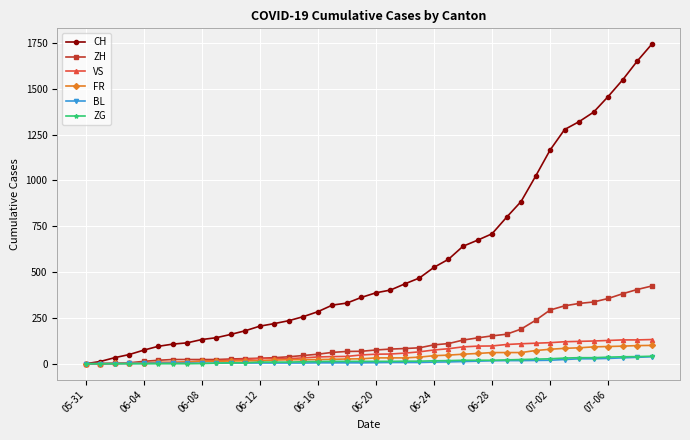

What is the greatest value displayed?

1743